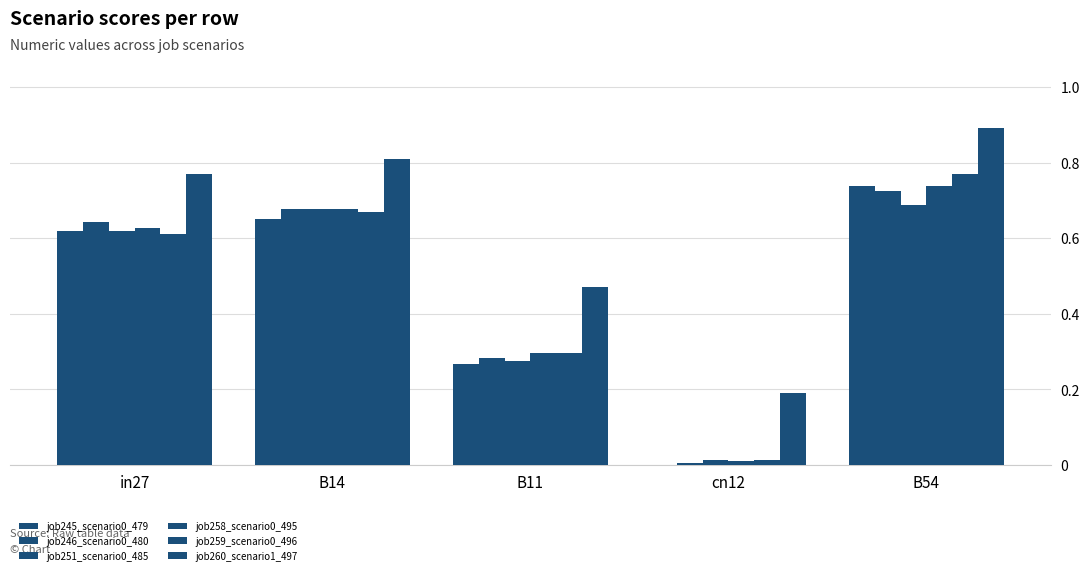

Are the bars horizontal?

No